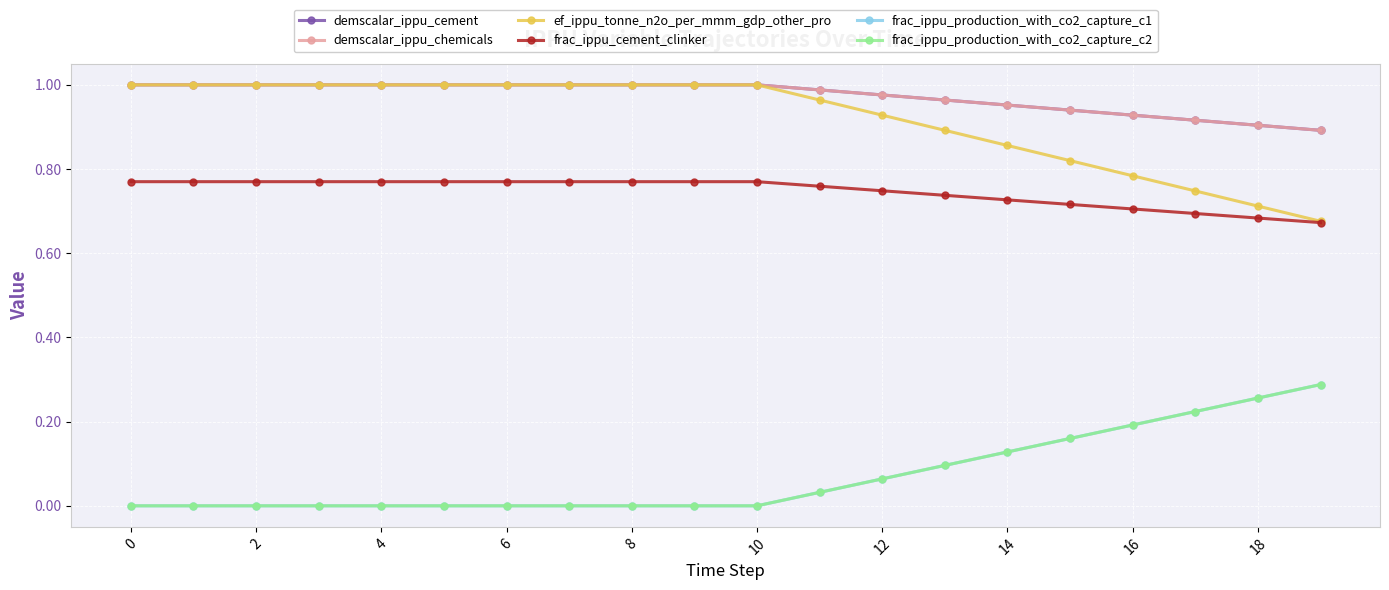

How many lines are shown in the chart?

6